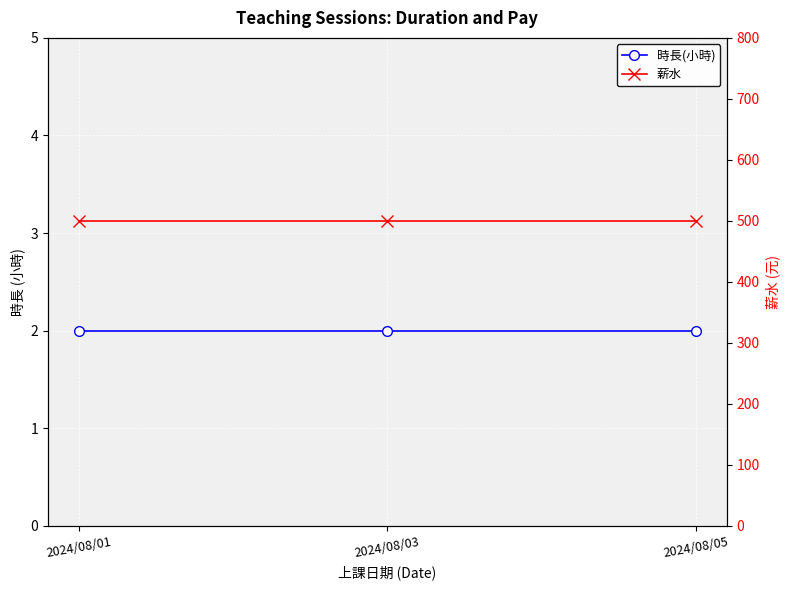

Reading left to right, extract all data points from this chart.

時長(小時): 2024/08/01=2	2024/08/03=2	2024/08/05=2
薪水: 2024/08/01=500	2024/08/03=500	2024/08/05=500